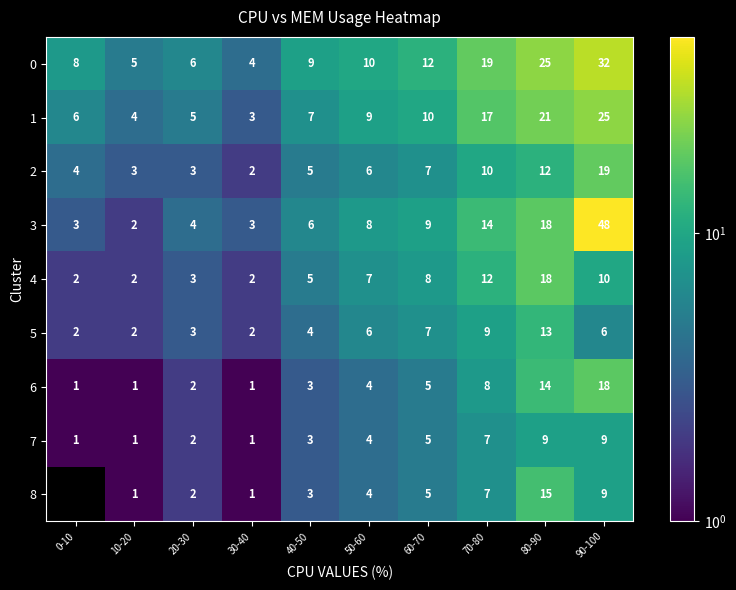

What is the difference between the highest and lowest values at 40-50?

6